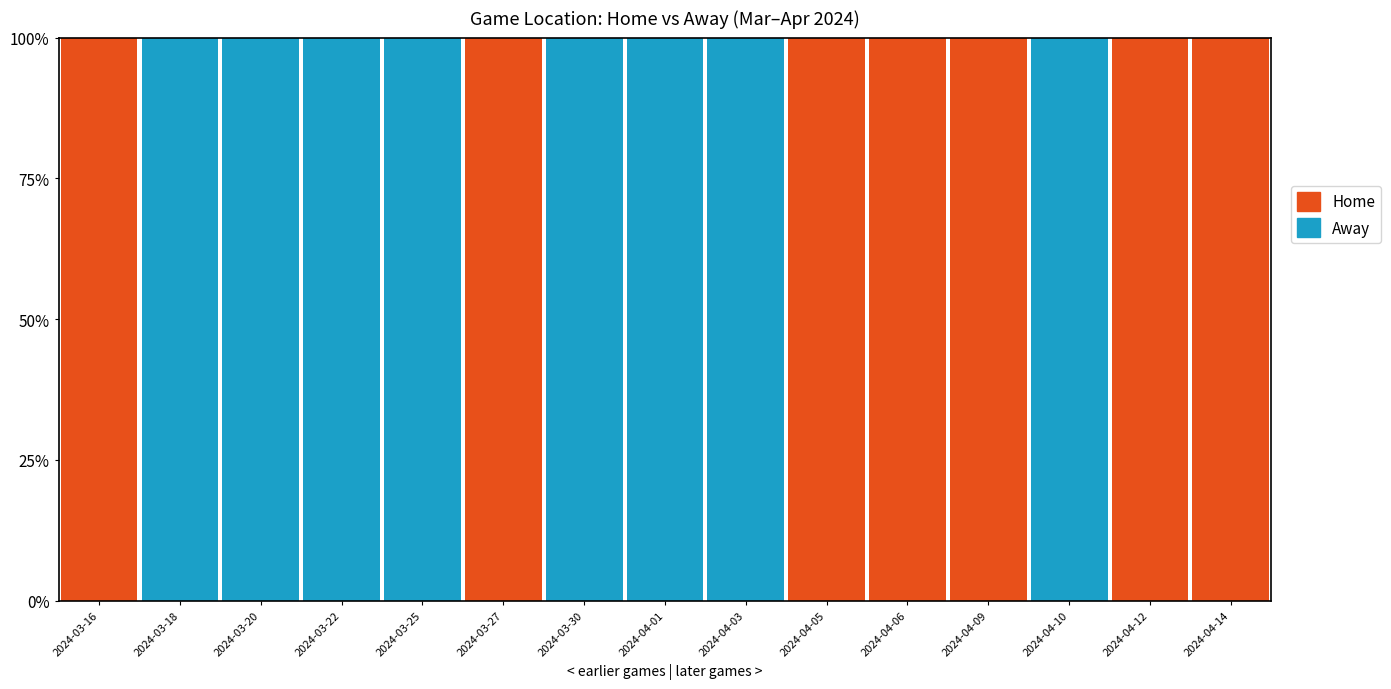

What is the total value across all series at 2024-04-10?

100